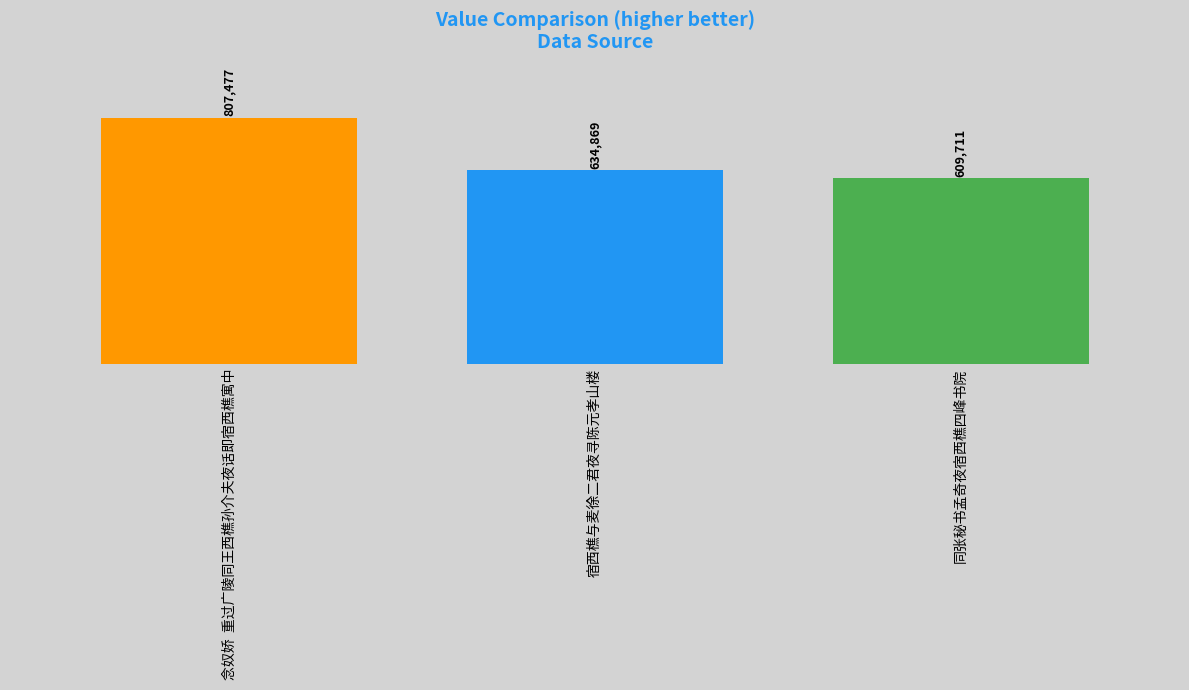

Where is the data nearest to the value 708594?

宿西樵与麦徐二君夜寻陈元孝山楼